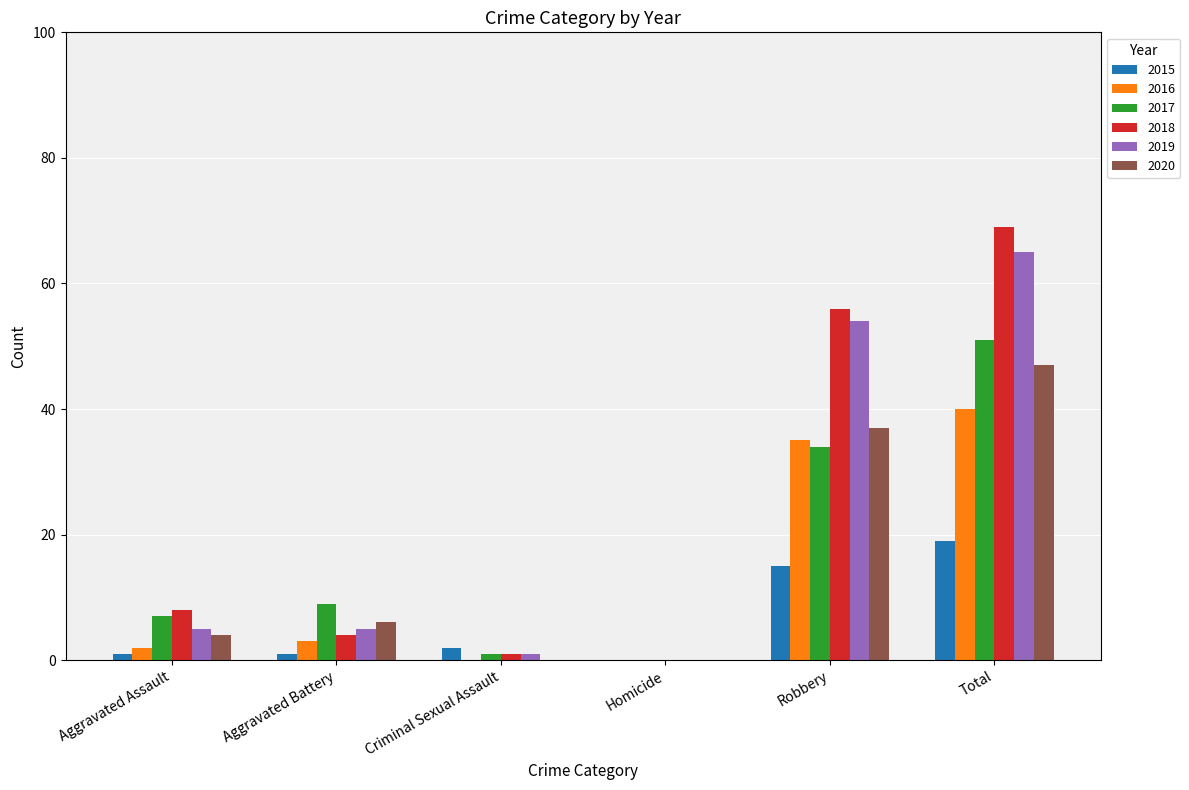

Reading left to right, list all the values displayed in this chart.

2015: Aggravated Assault=1	Aggravated Battery=1	Criminal Sexual Assault=2	Homicide=0	Robbery=15	Total=19
2016: Aggravated Assault=2	Aggravated Battery=3	Criminal Sexual Assault=0	Homicide=0	Robbery=35	Total=40
2017: Aggravated Assault=7	Aggravated Battery=9	Criminal Sexual Assault=1	Homicide=0	Robbery=34	Total=51
2018: Aggravated Assault=8	Aggravated Battery=4	Criminal Sexual Assault=1	Homicide=0	Robbery=56	Total=69
2019: Aggravated Assault=5	Aggravated Battery=5	Criminal Sexual Assault=1	Homicide=0	Robbery=54	Total=65
2020: Aggravated Assault=4	Aggravated Battery=6	Criminal Sexual Assault=0	Homicide=0	Robbery=37	Total=47